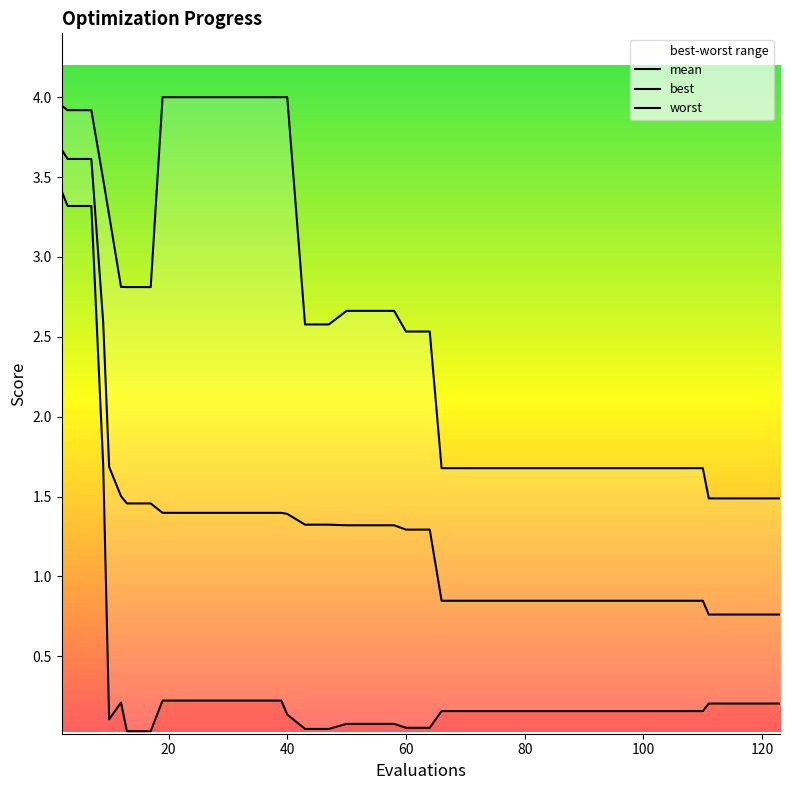

What is the maximum value shown in the chart?

4.0